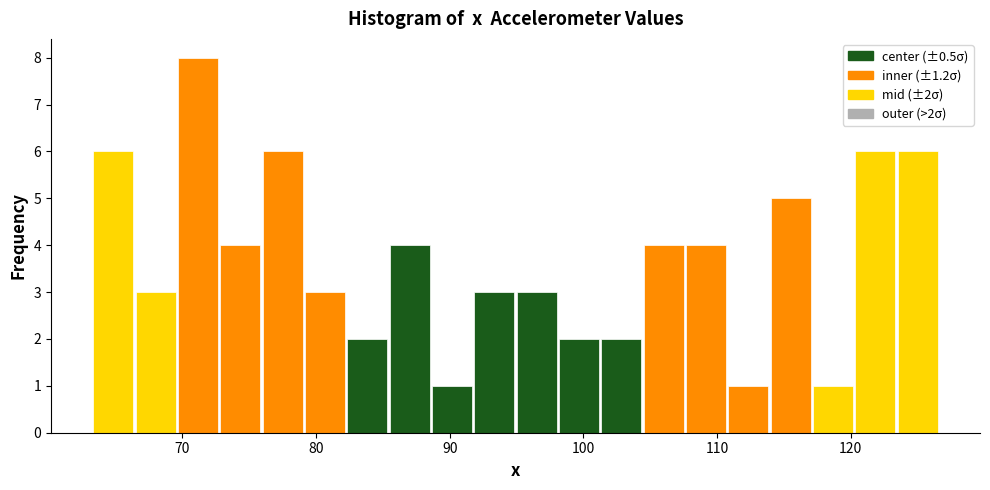

Read against the x-axis, roughly where is the centre of the tallest bar?

71